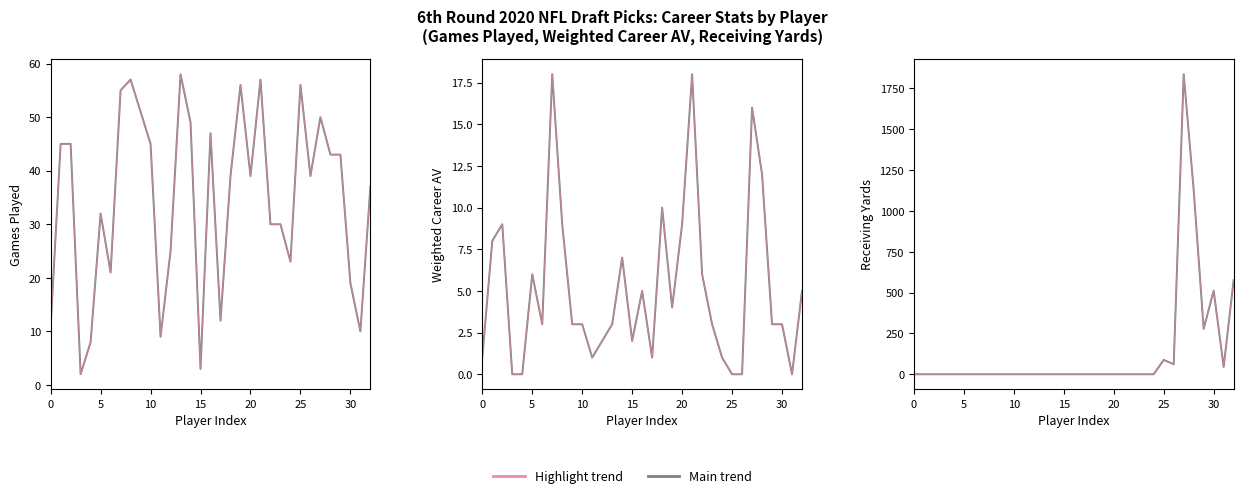

Does the chart have visible grid lines?

No